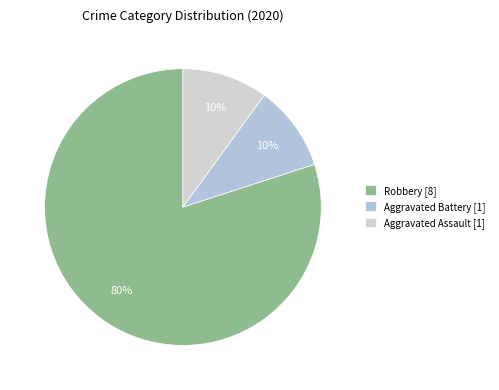

How many segments does this pie chart have?

3